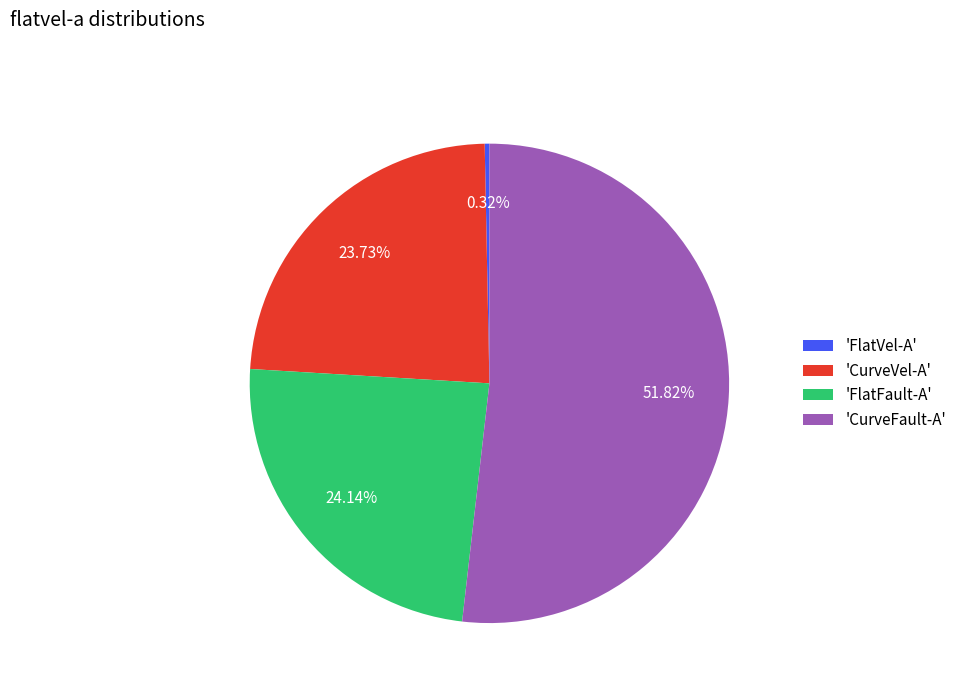

Does 'CurveFault-A' account for over 50% of the chart?

Yes